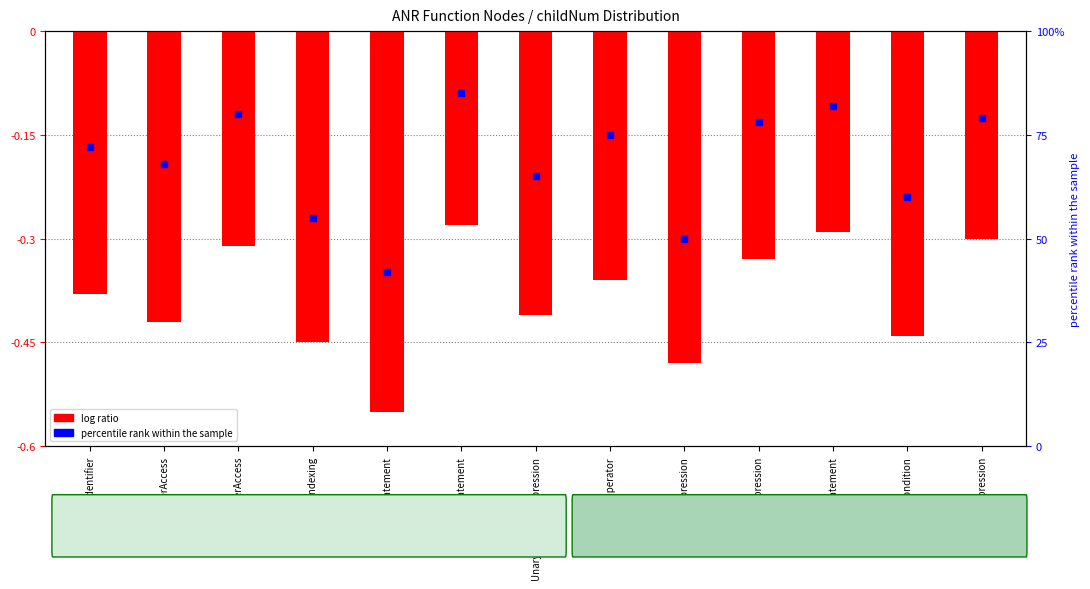

Which series contains the highest Y value?

percentile rank within the sample